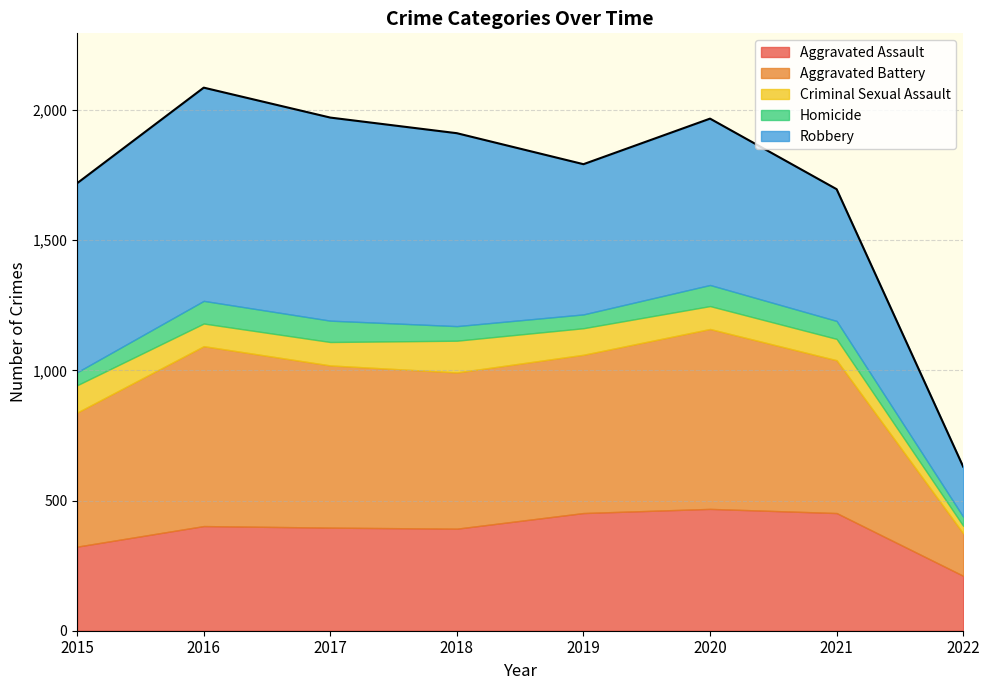

True or false: Criminal Sexual Assault and Aggravated Battery intersect in this chart.

False